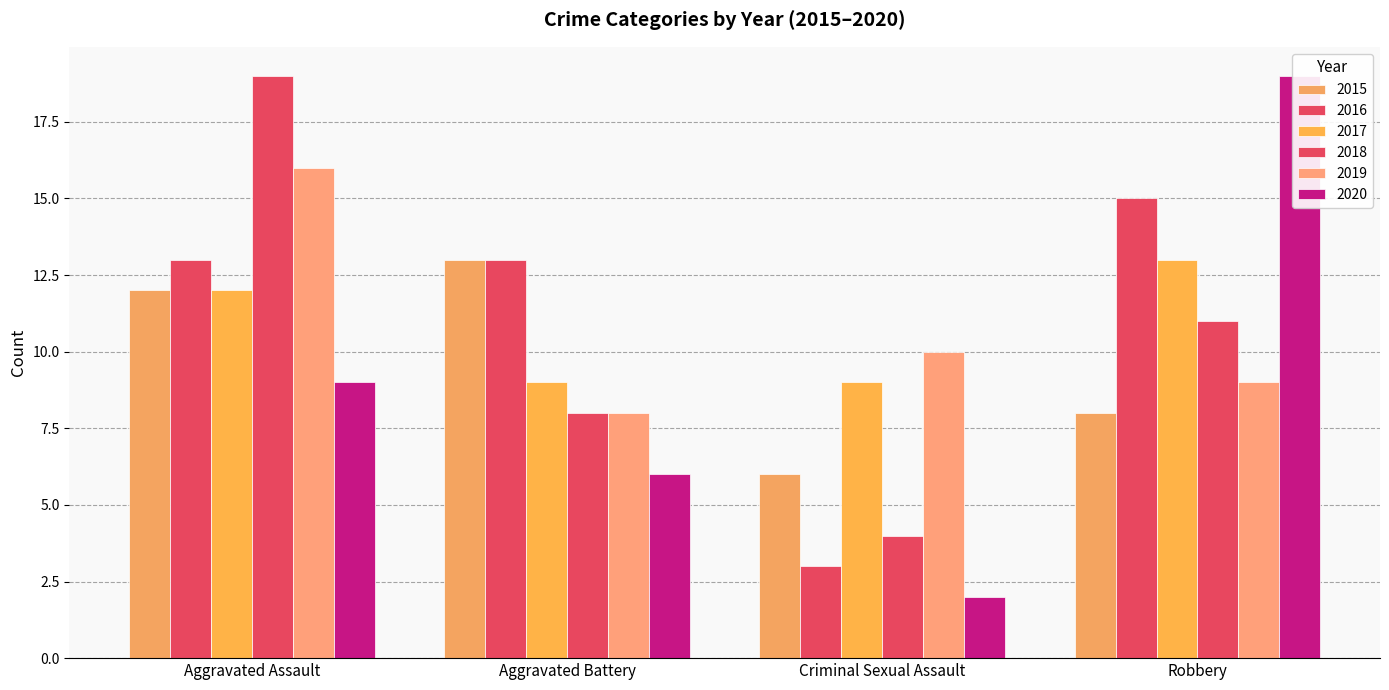

What is the difference between the maximum and minimum values in the 2016 series?

12